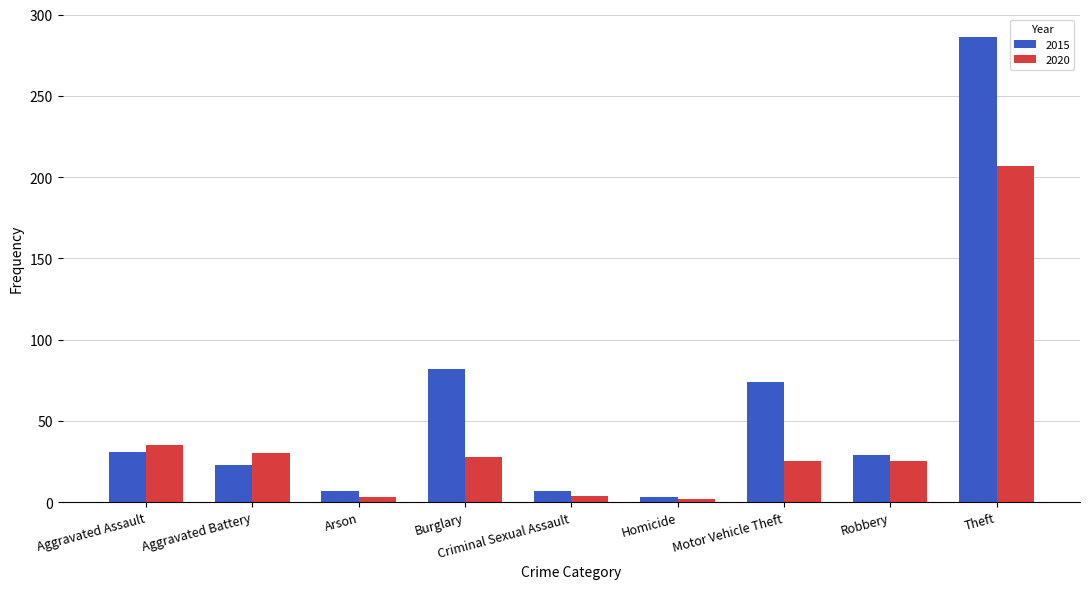

What position from the left is Aggravated Battery?

2